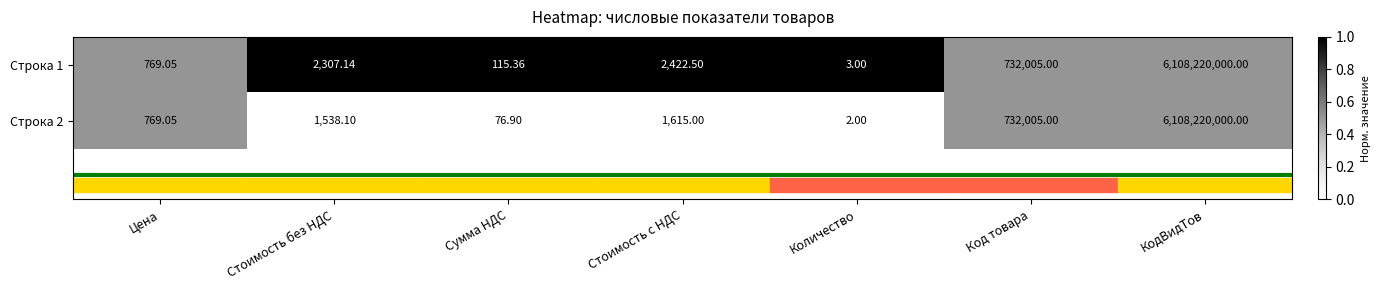

At which category is the sum across all series the highest?

КодВидТов